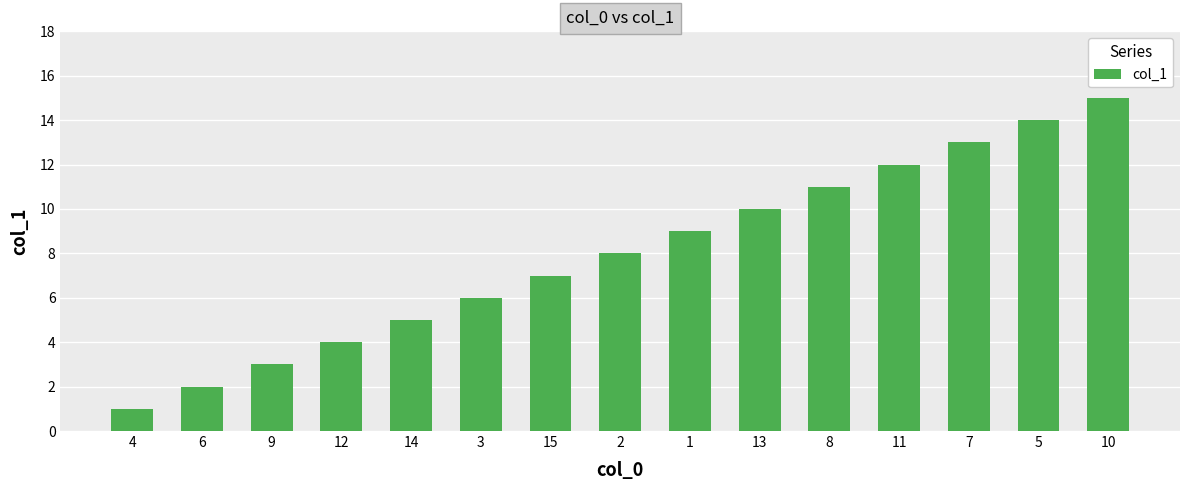

What is the value of the 13th bar from the left?

13